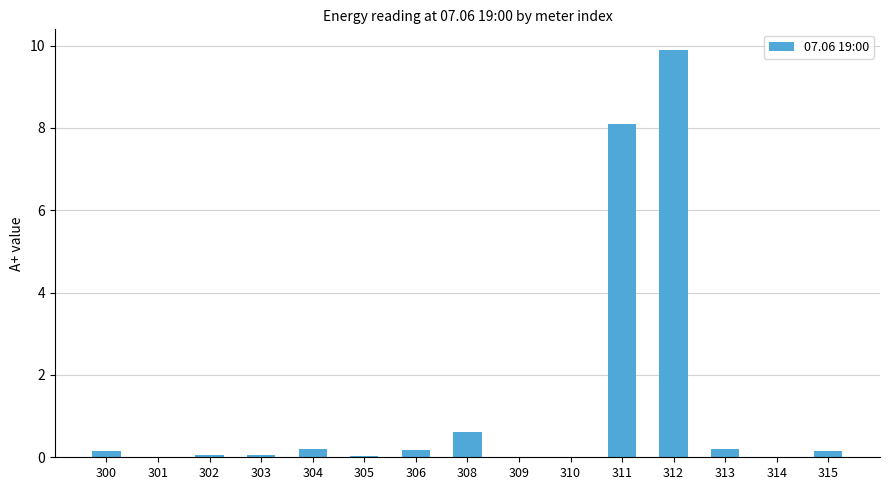

The chart shows a value of 0.0 at 301. True or false?

True